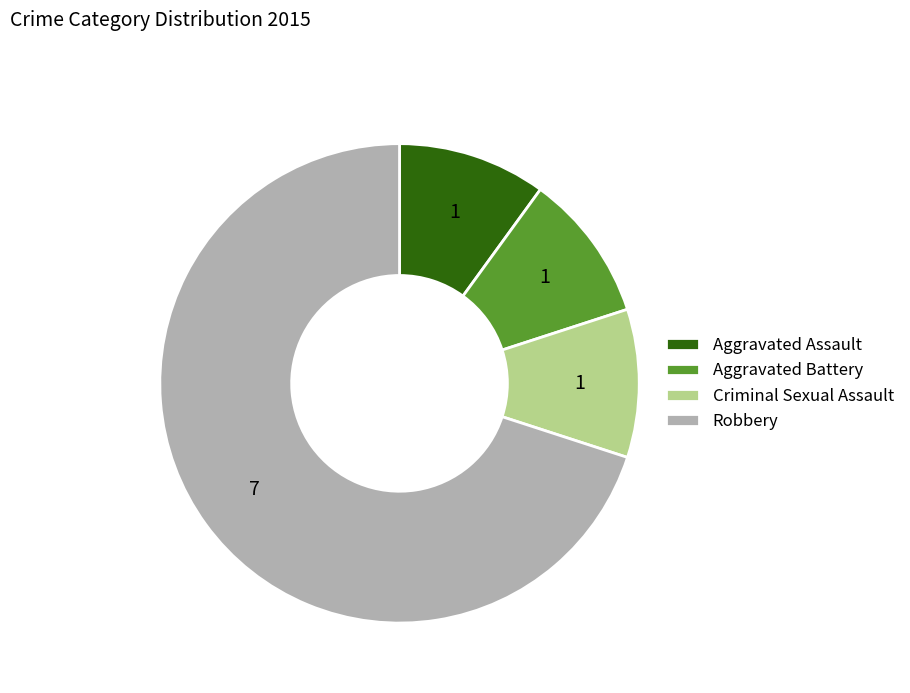

Which category accounts for the majority?

Robbery